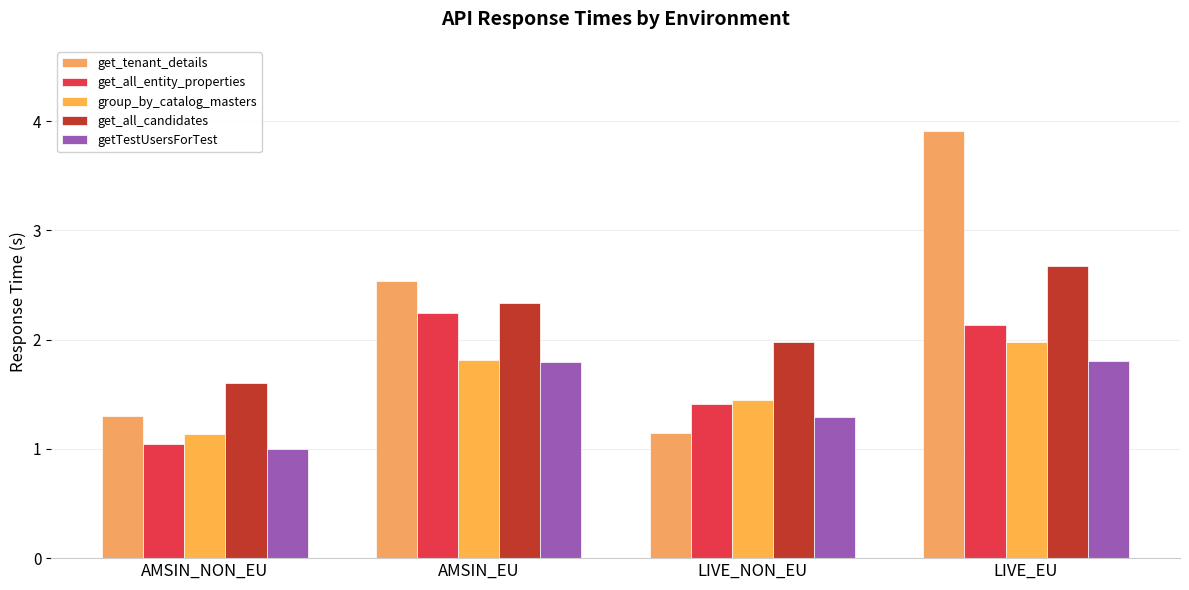

At which category is the sum across all series the highest?

LIVE_EU